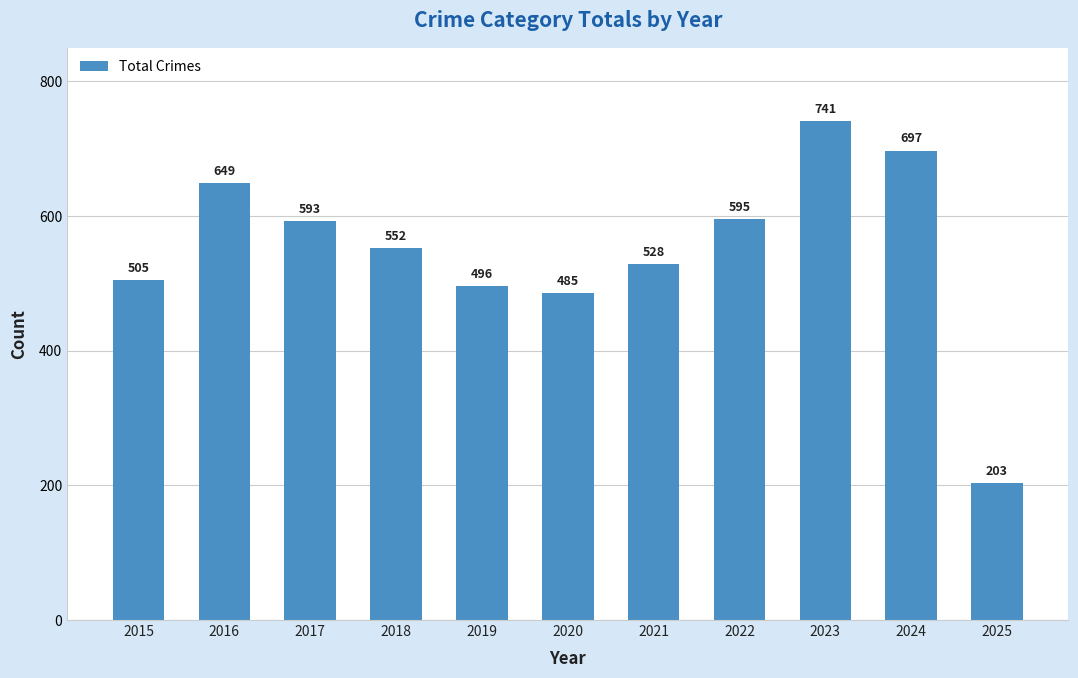

At which label is the value closest to 472?

2020